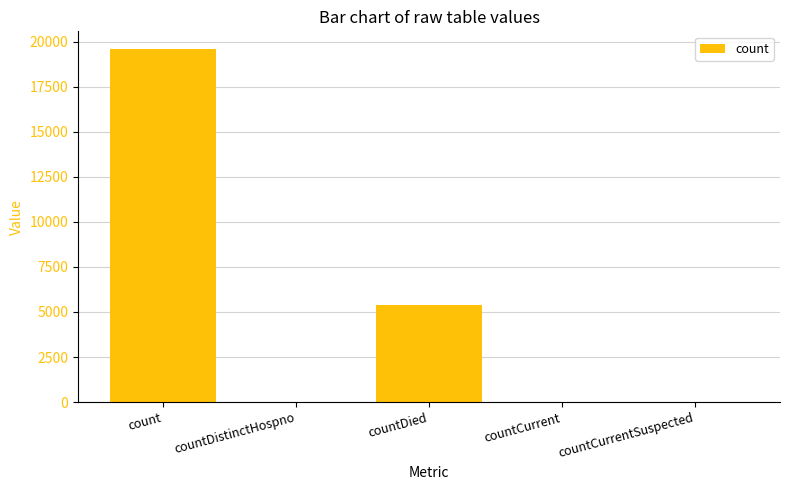

Between countDied and countDistinctHospno, which is larger?

countDied